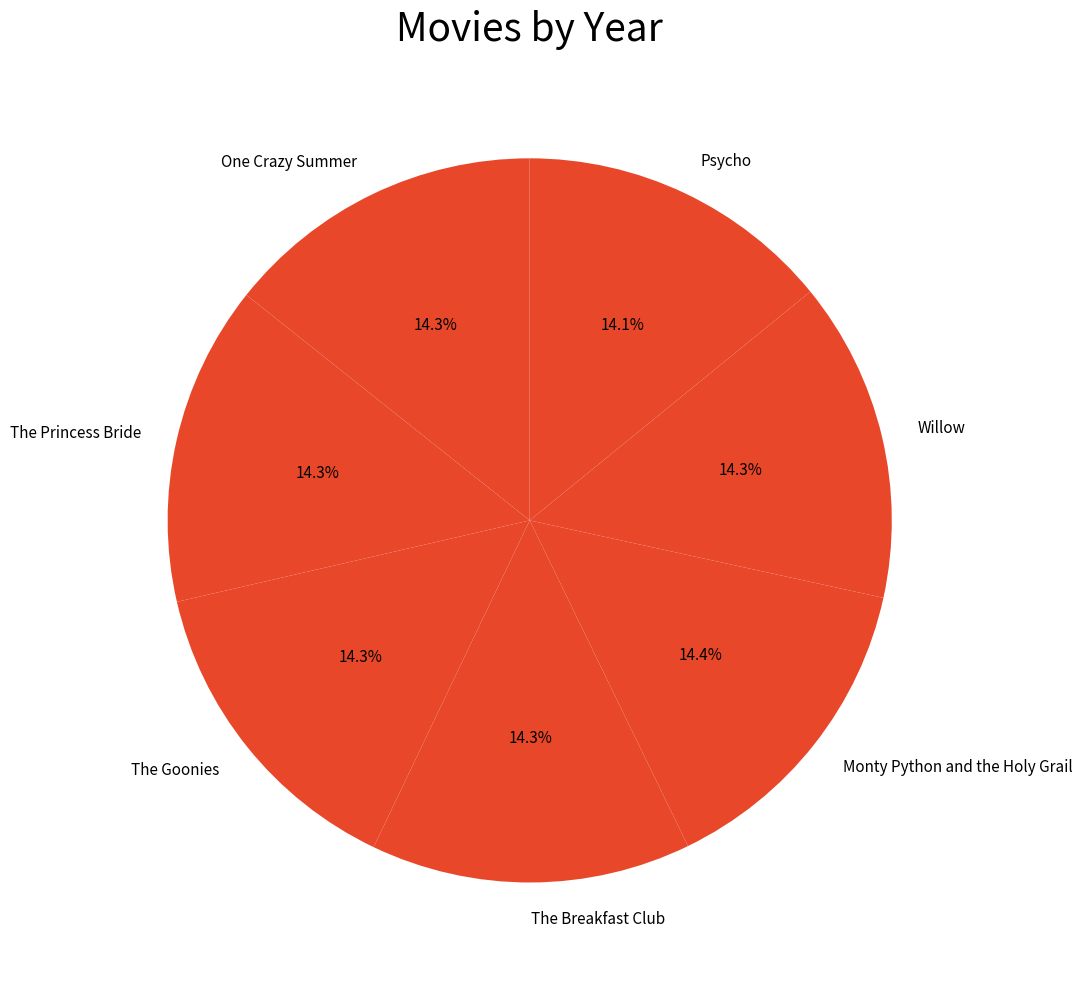

True or false: The Goonies accounts for 14% of the total.

True